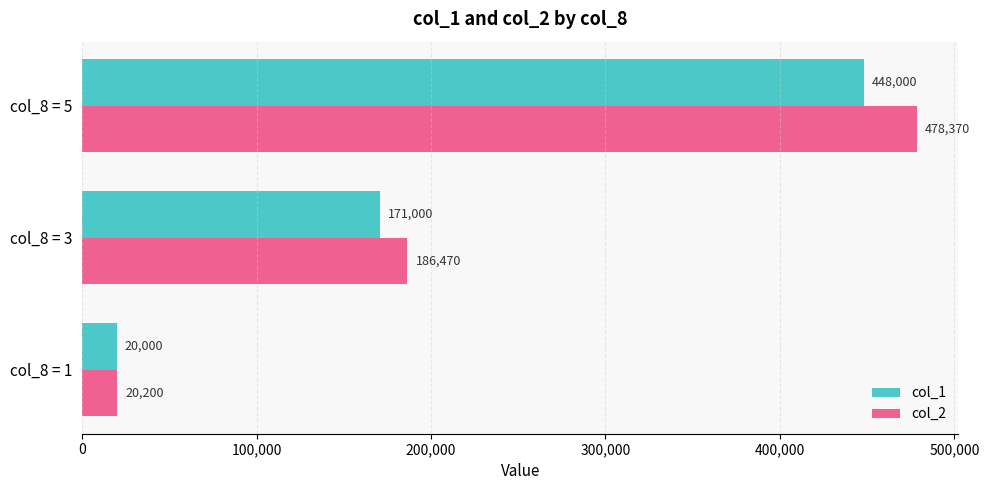

Between col_8 = 3 and col_8 = 5, which series saw the biggest shift?

col_2